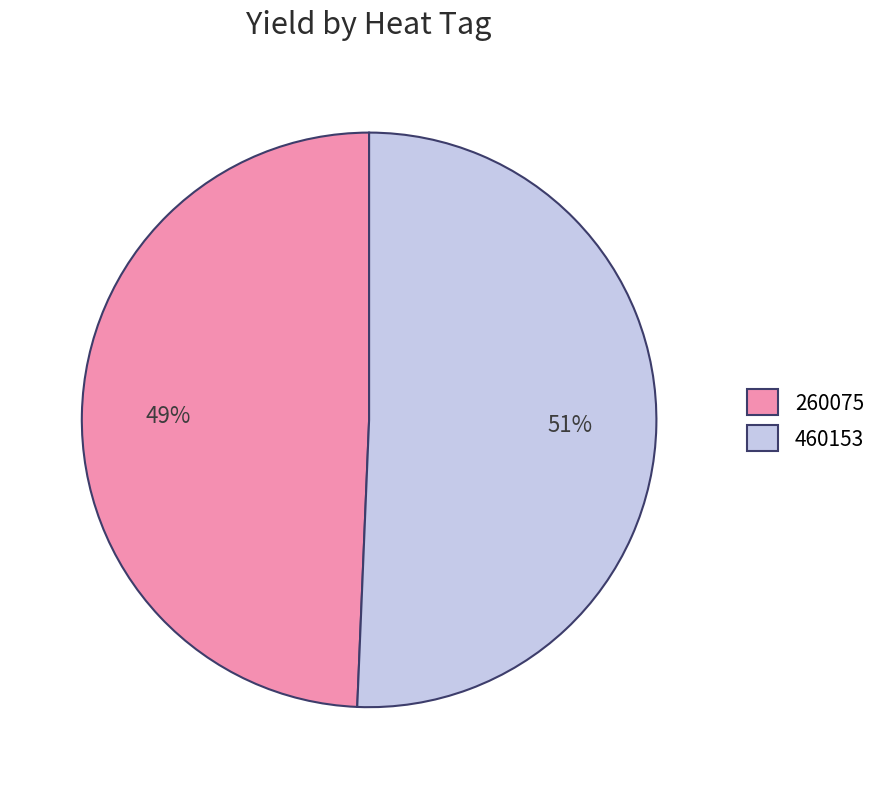

Rank the categories by value from highest to lowest.

460153, 260075